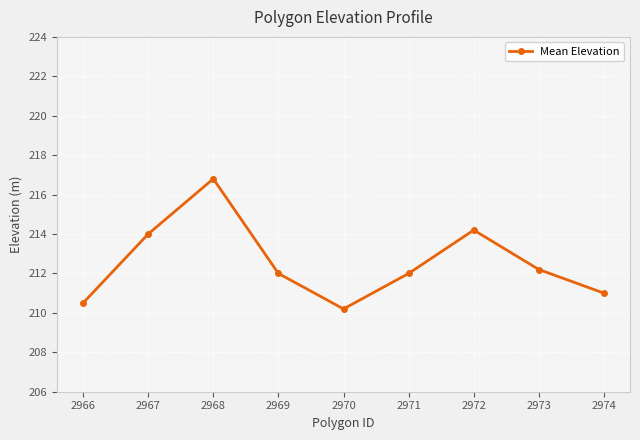

What is the ratio of the value at 2966 to the value at 2970?

1.0